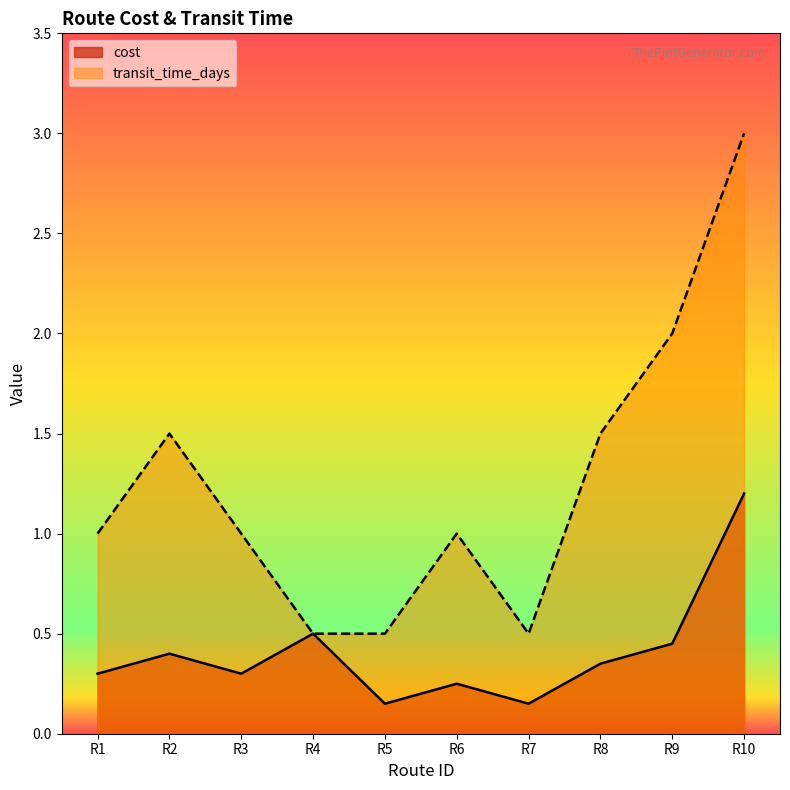

What are all the series names shown in the legend?

cost, transit_time_days